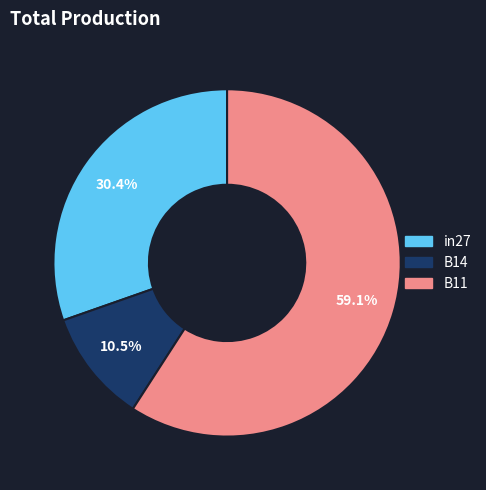

Which category has the biggest portion of the pie?

B11